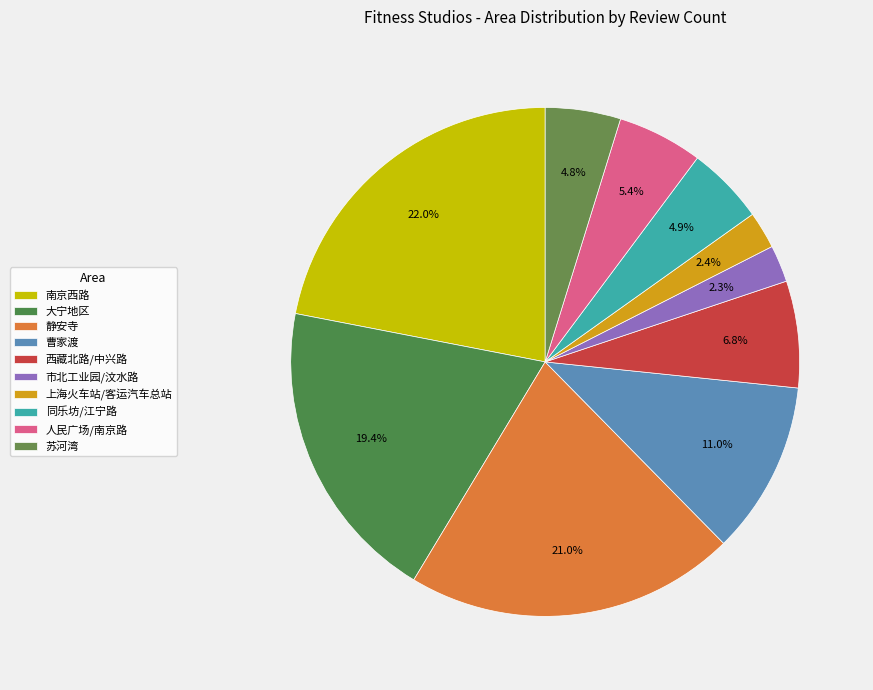

Which category has the biggest portion of the pie?

南京西路